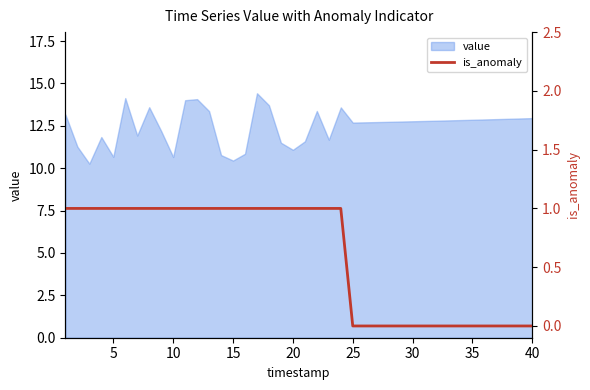

The value series shows 10.7 at 5. True or false?

True